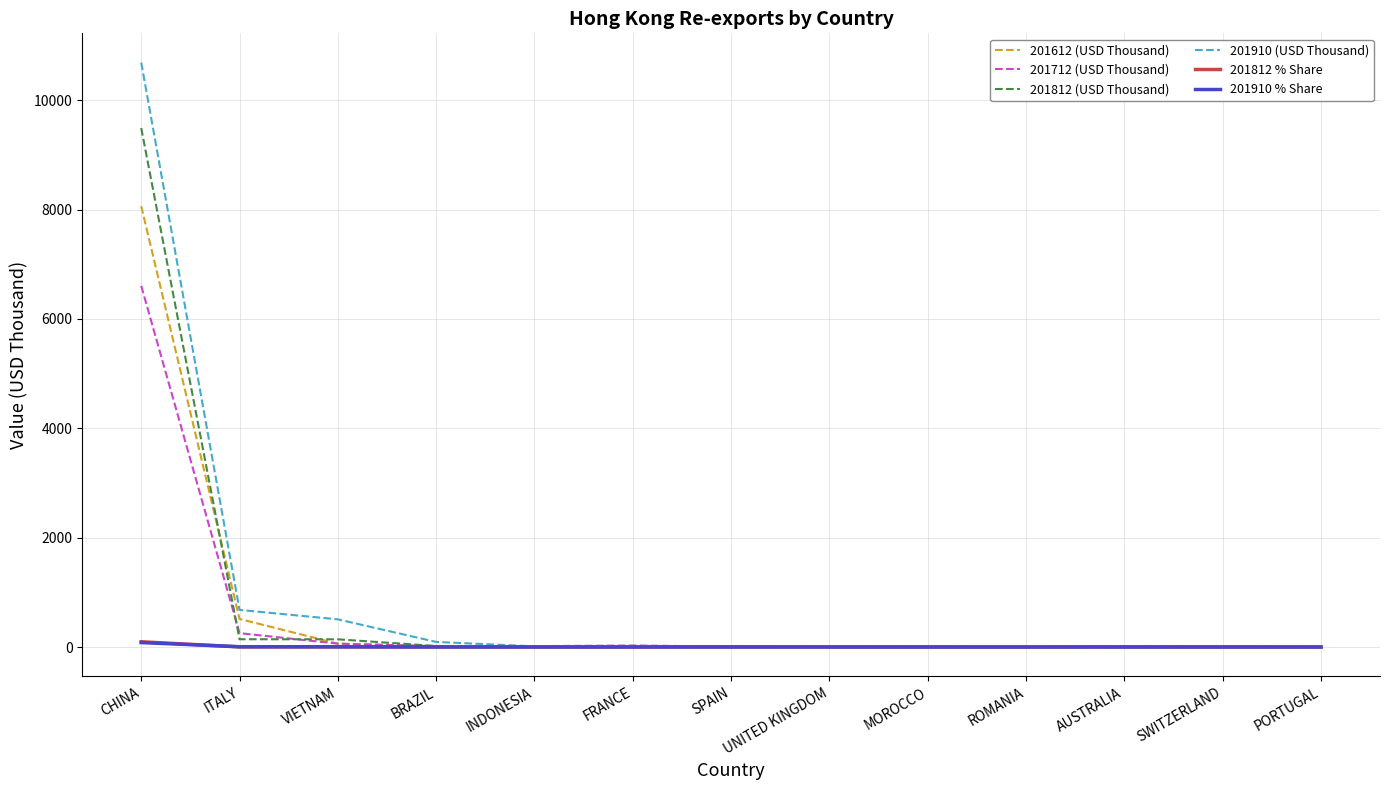

What are all the series names shown in the legend?

201612 (USD Thousand), 201712 (USD Thousand), 201812 (USD Thousand), 201910 (USD Thousand), 201812 % Share, 201910 % Share